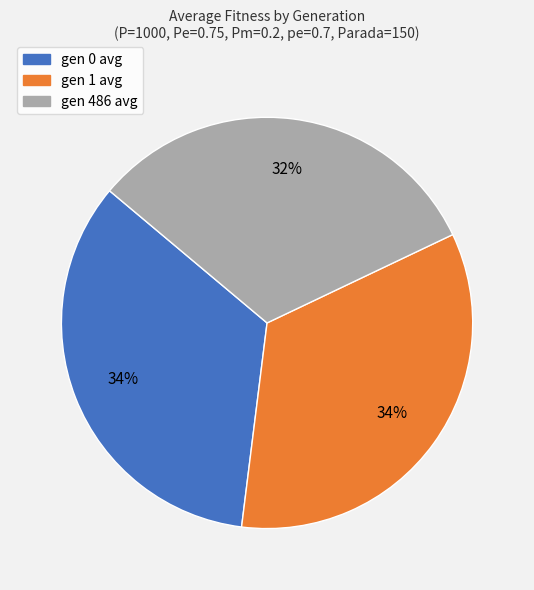

Count the number of slices in the pie.

3